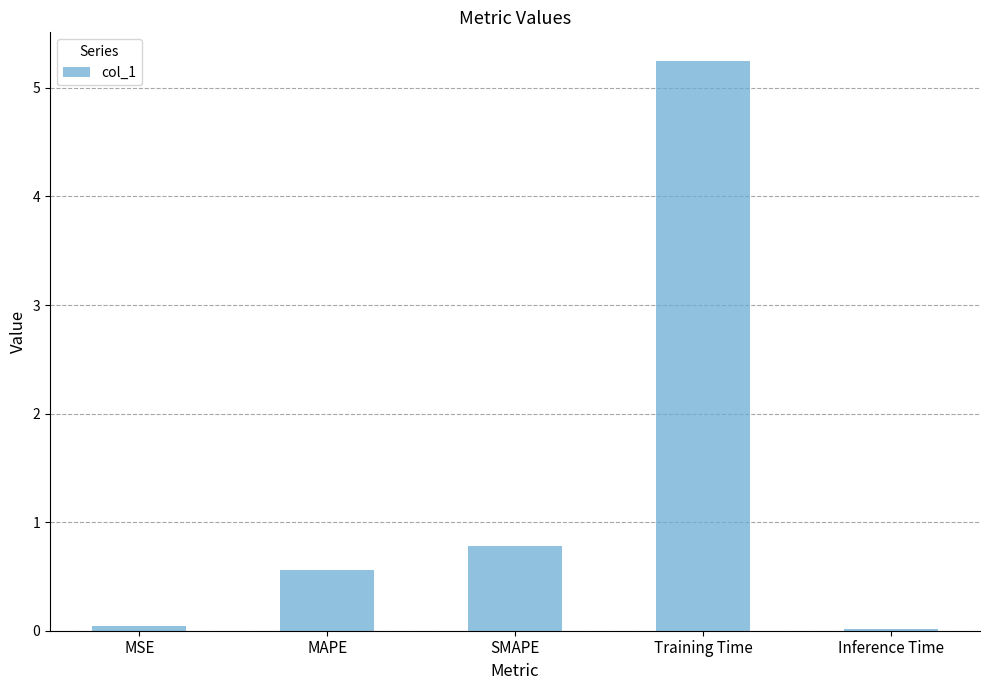

Which label corresponds to the largest value in the chart?

Training Time